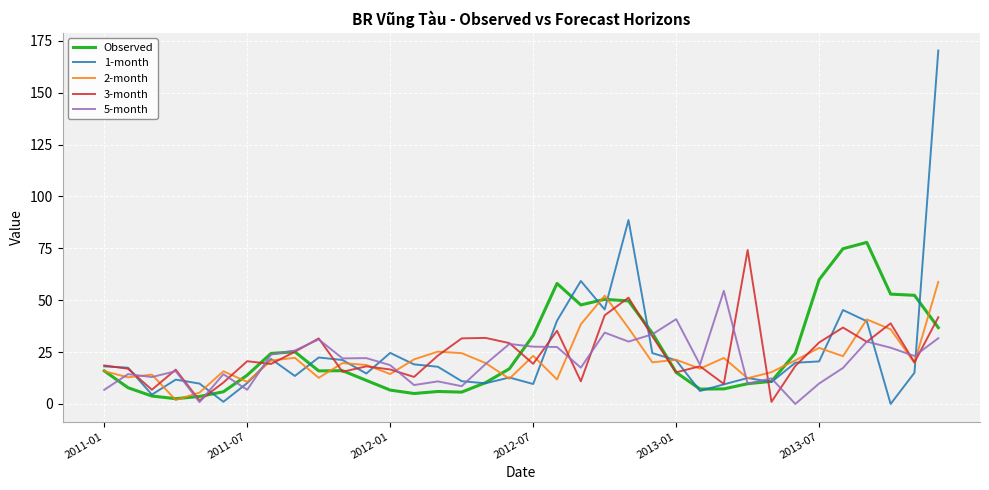

What is the greatest value displayed?

170.4